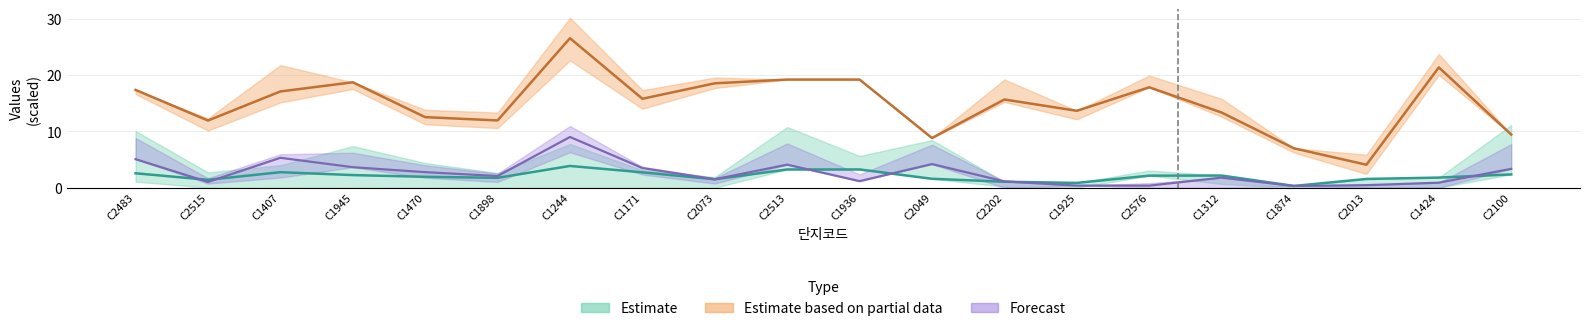

At how many categories does at least one series exceed 14?

11